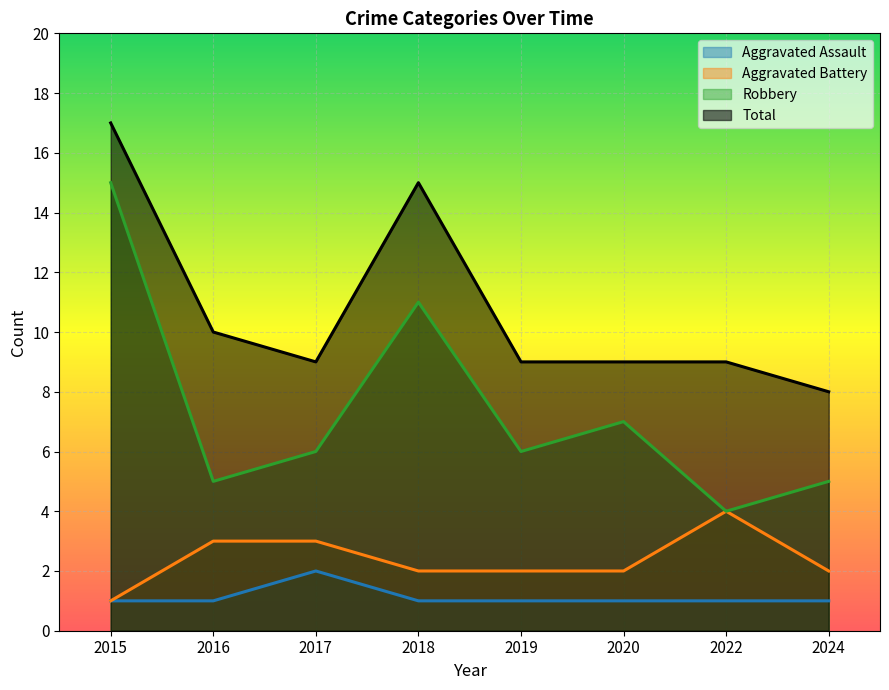

List the labels in order of Robbery value, largest first.

2015, 2018, 2020, 2017, 2019, 2016, 2024, 2022